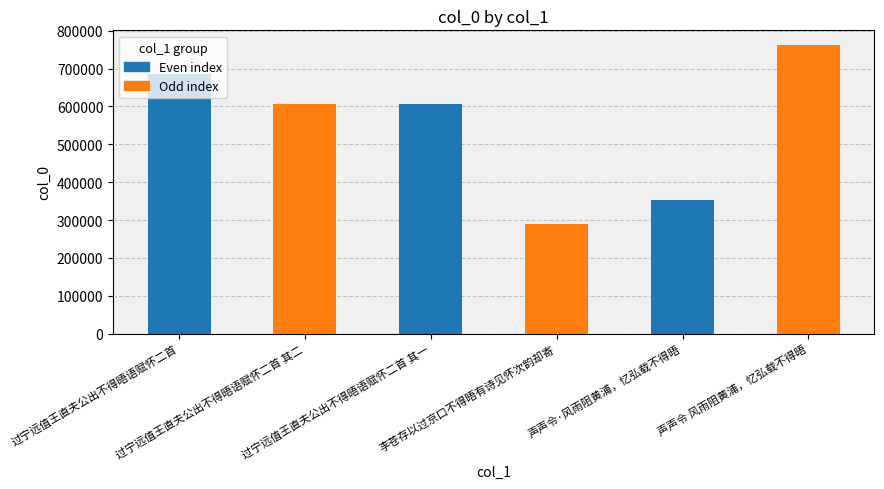

What is the minimum value shown in the chart?

290302